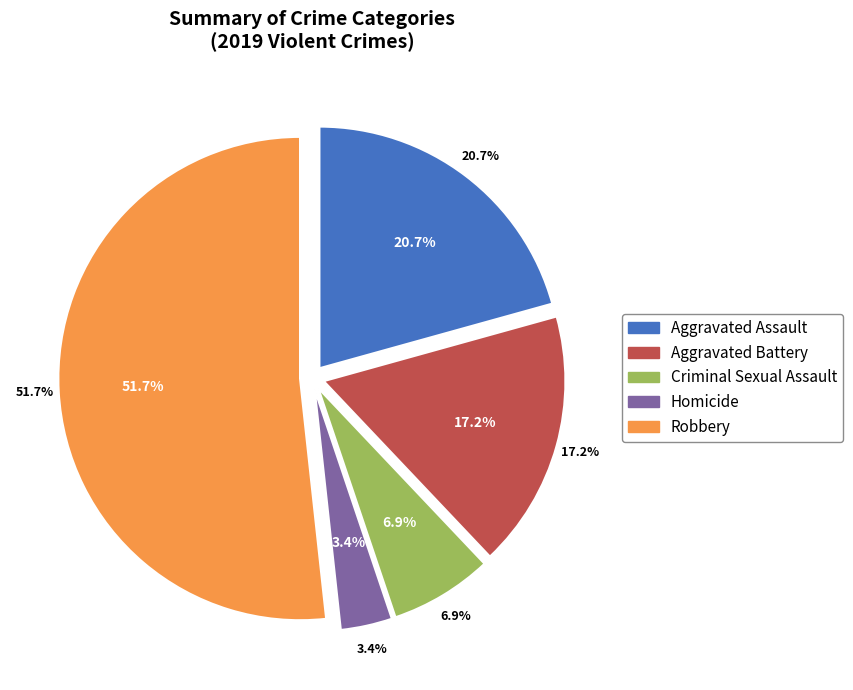

How much of the chart is everything except Criminal Sexual Assault?

93.1%